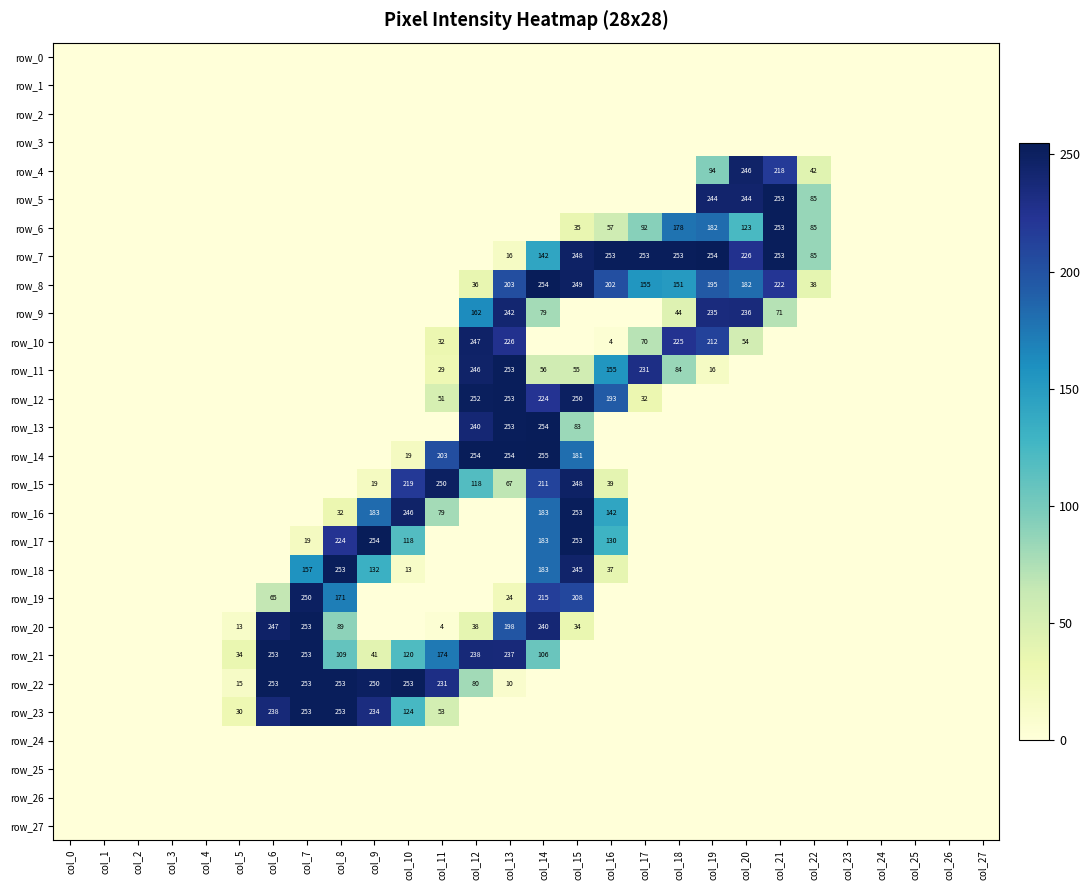

Which series has the largest total across all categories?

row_7